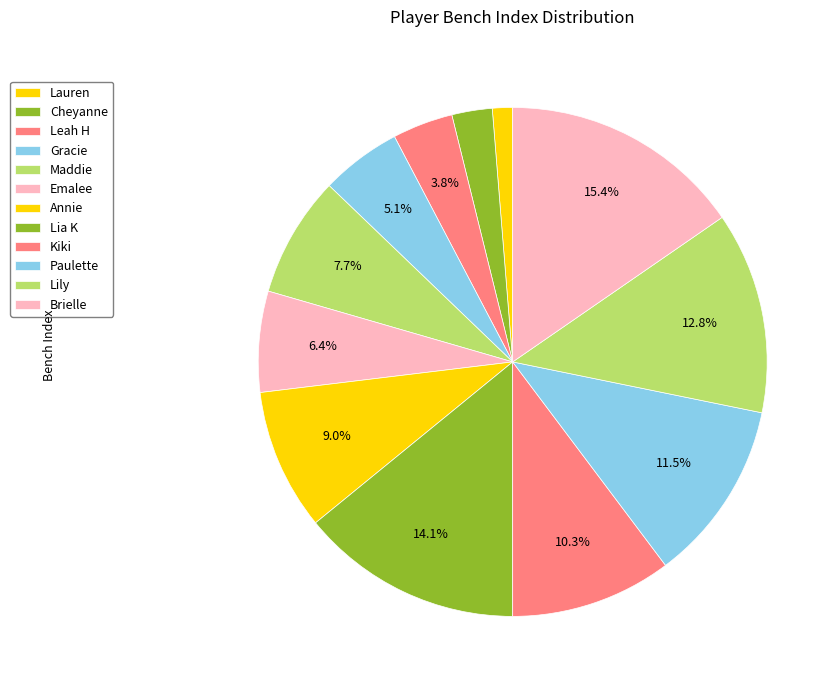

Which category has the smallest portion of the pie?

Lauren